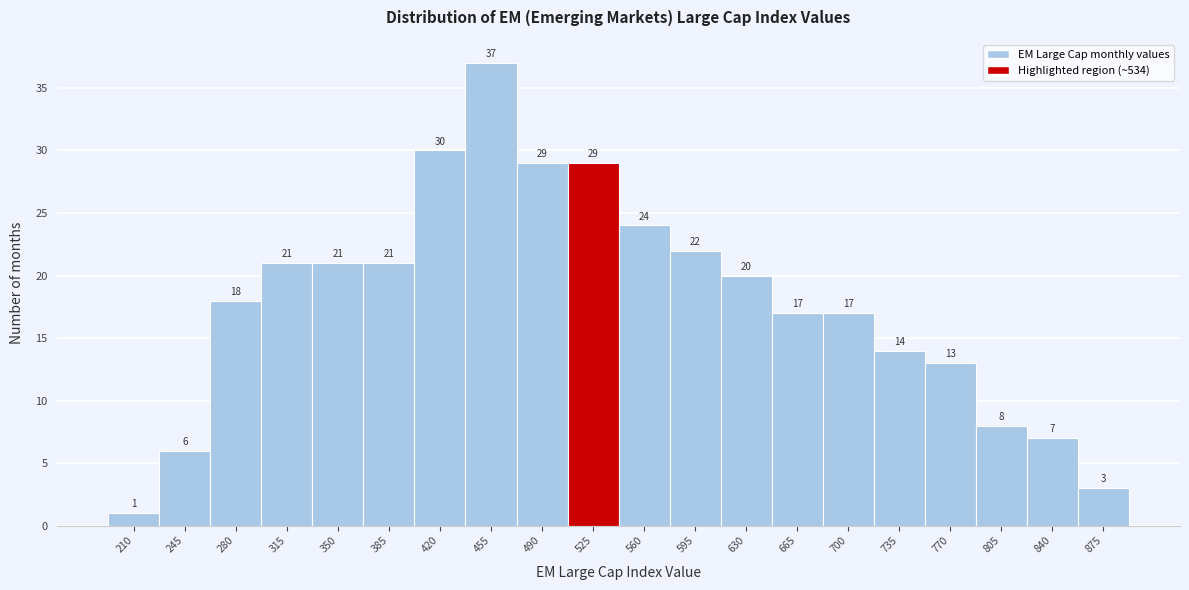

Reading right to left, list all the values displayed in this chart.

3	7	8	13	14	17	17	20	22	24	29	29	37	30	21	21	21	18	6	1